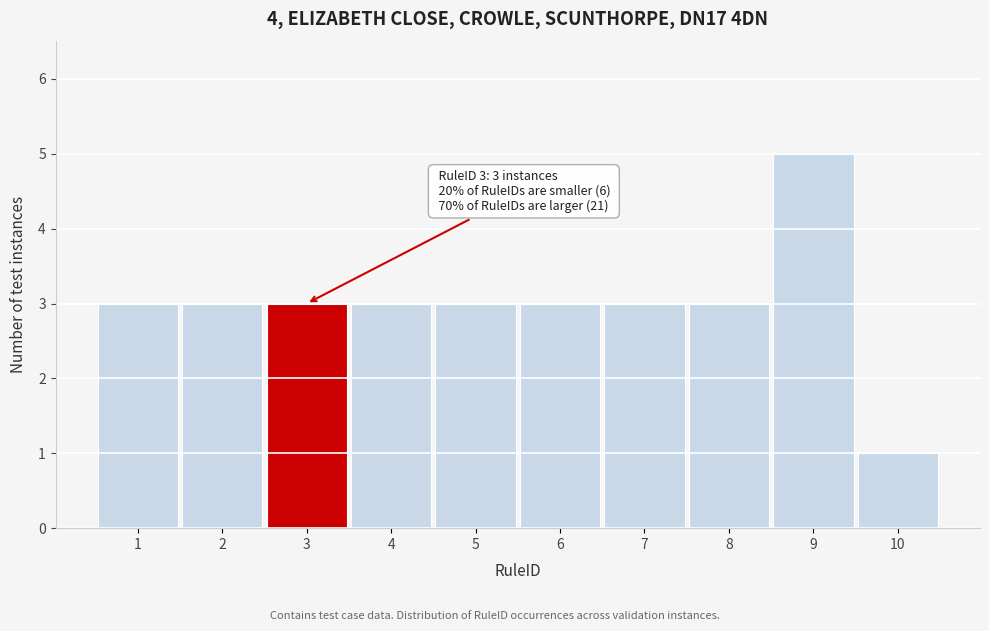

Which range on the x-axis has the tallest bar?

8.5 to 9.5